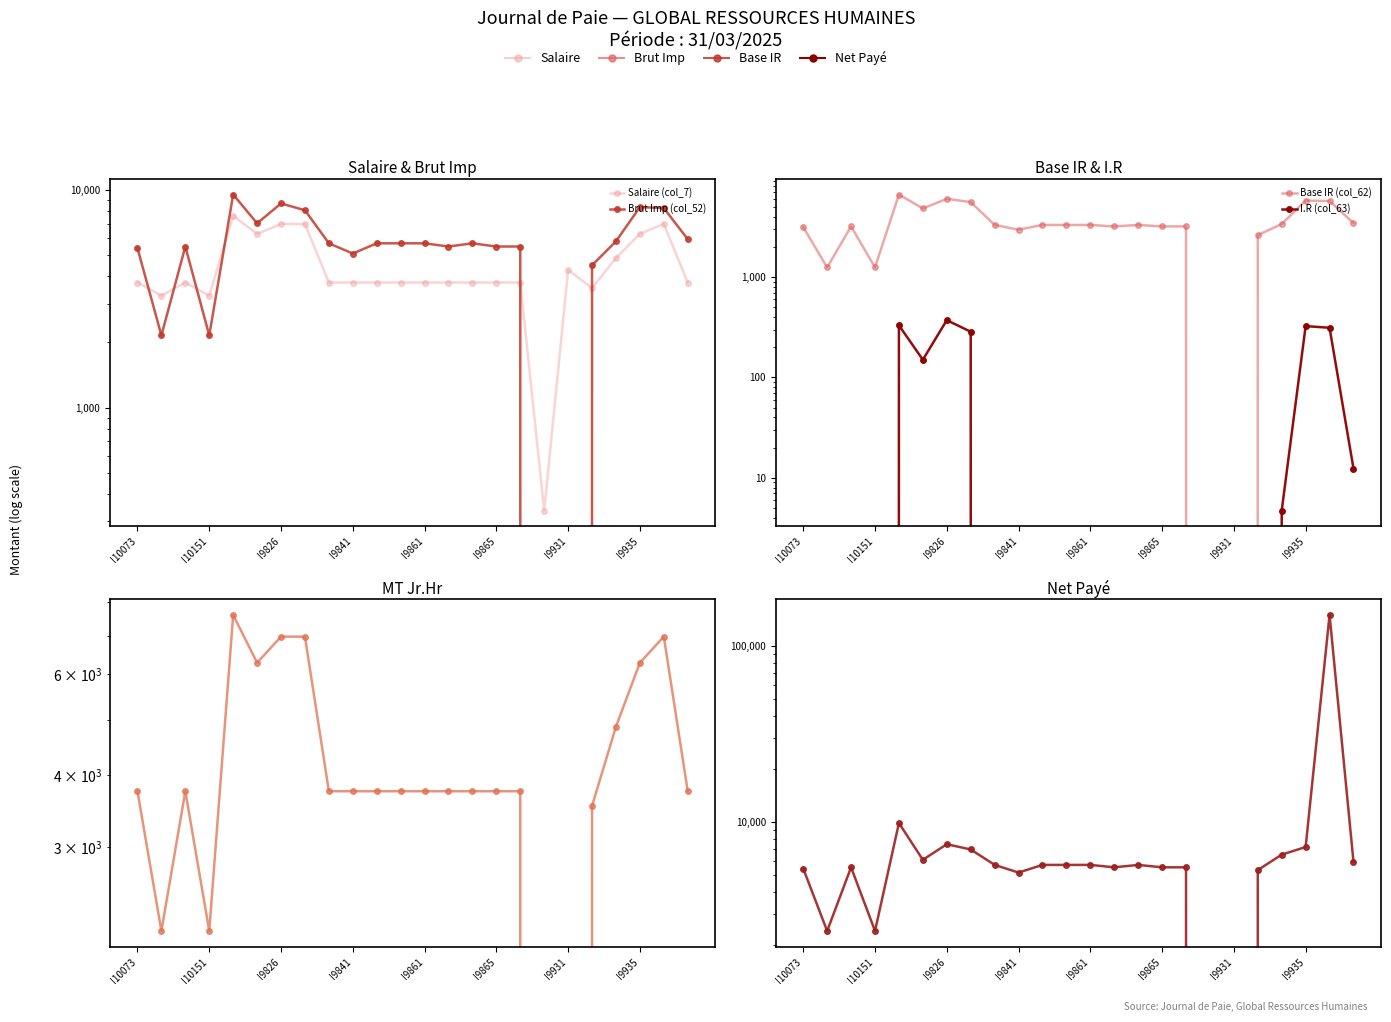

In Salaire (col_7), how many points are lower than both neighbors (excluding endpoints)?

5